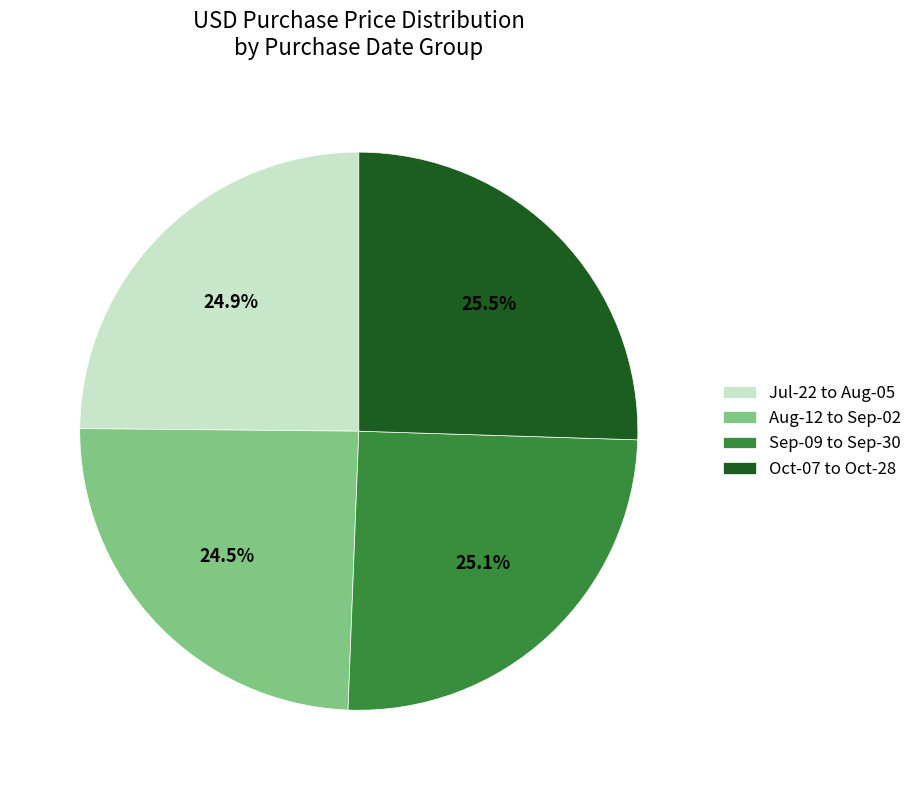

Between Jul-22 to Aug-05 and Oct-07 to Oct-28, which is larger?

Oct-07 to Oct-28